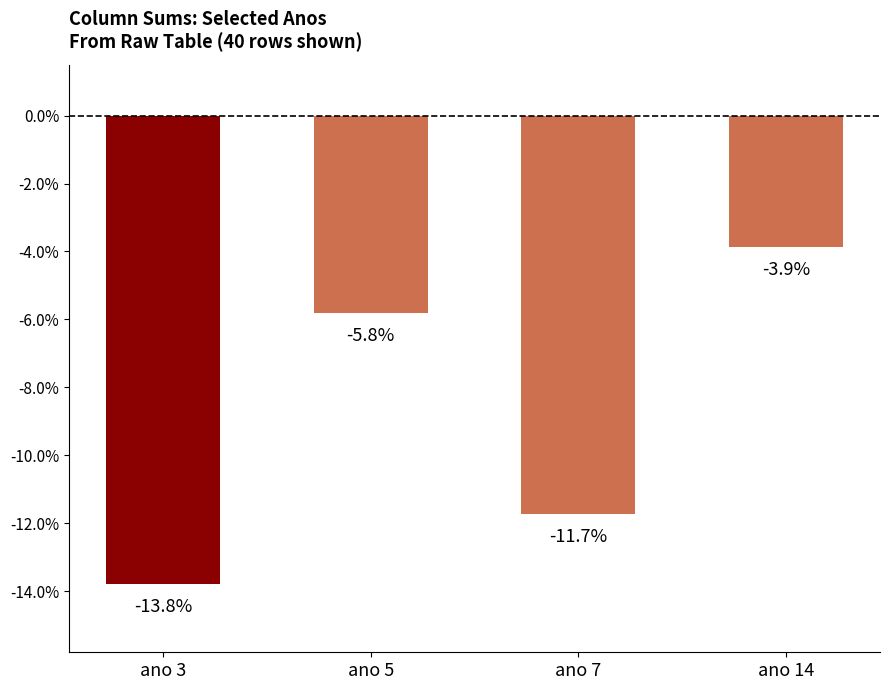

The value at ano 5 is -5.8. True or false?

True